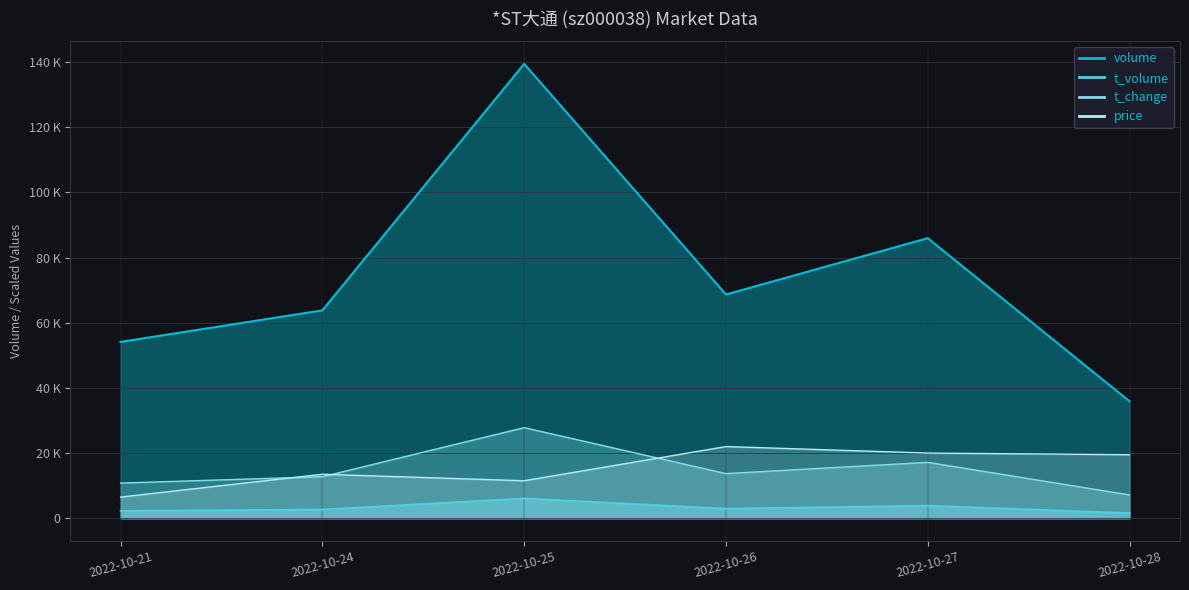

How many interior local peaks does the price series have?

2